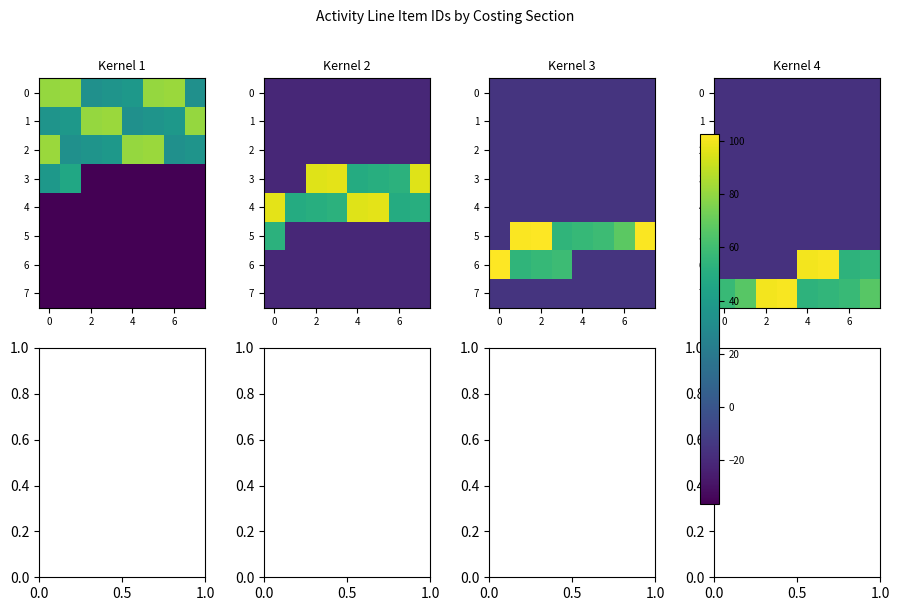

The value of 7 at 2 is 159.9. True or false?

False